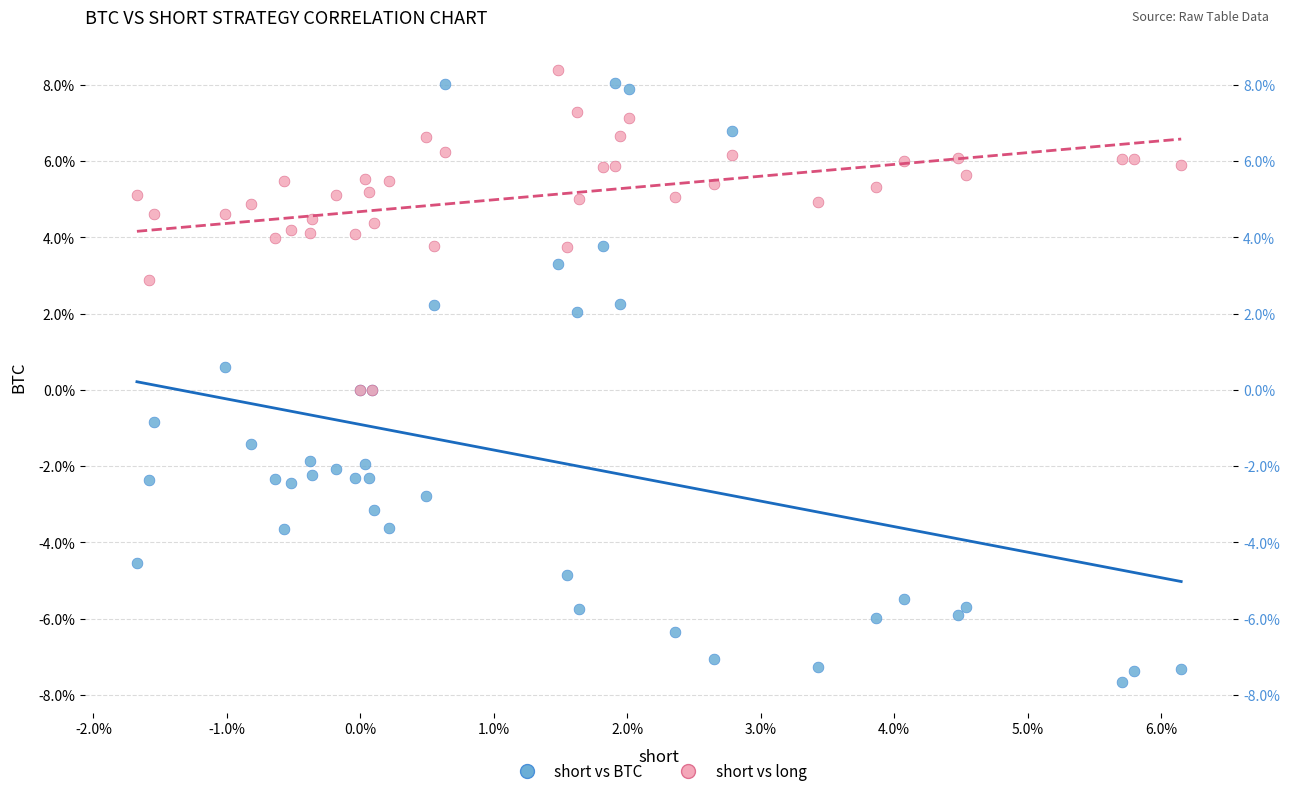

What are all the series names shown in the legend?

short vs BTC, short vs long